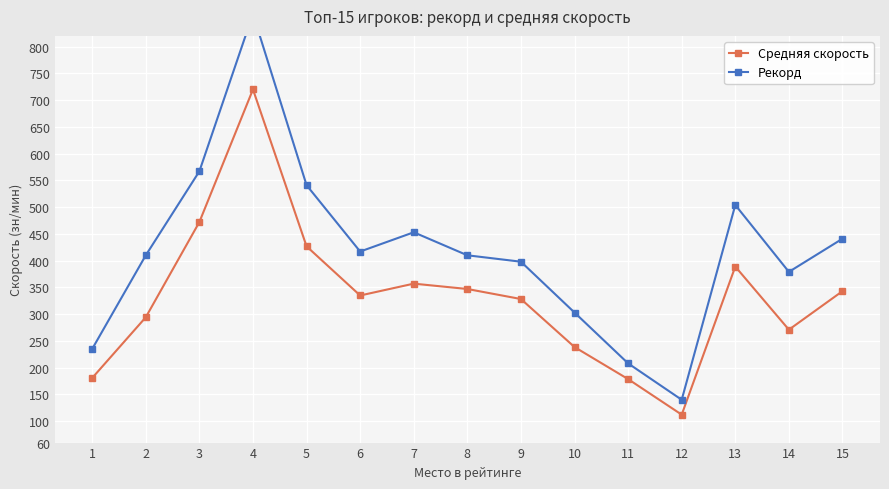

How many series are shown in this chart?

2